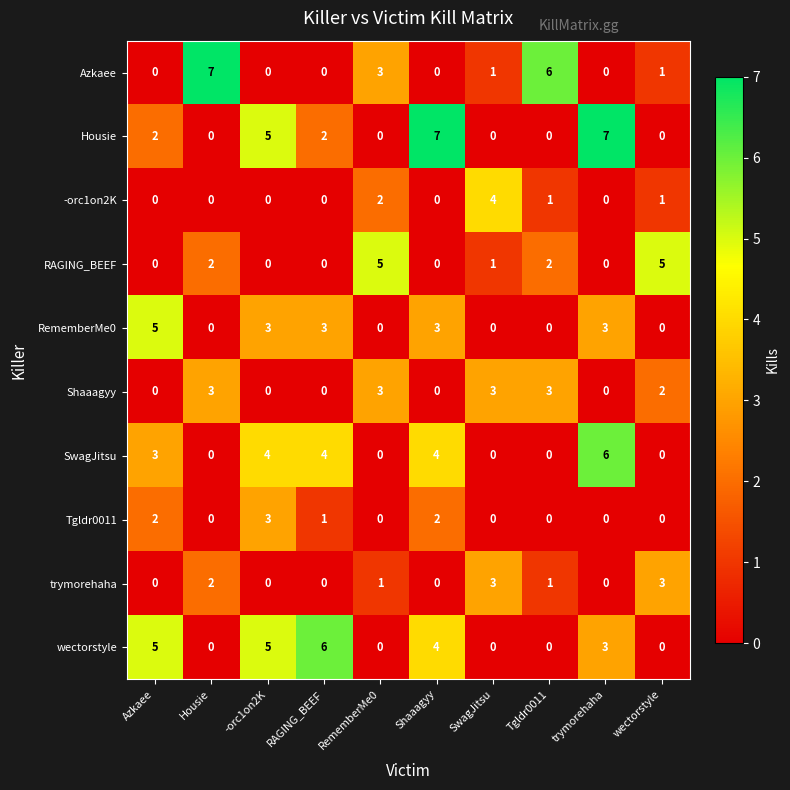

How many trymorehaha values are between 0 and 2?

8